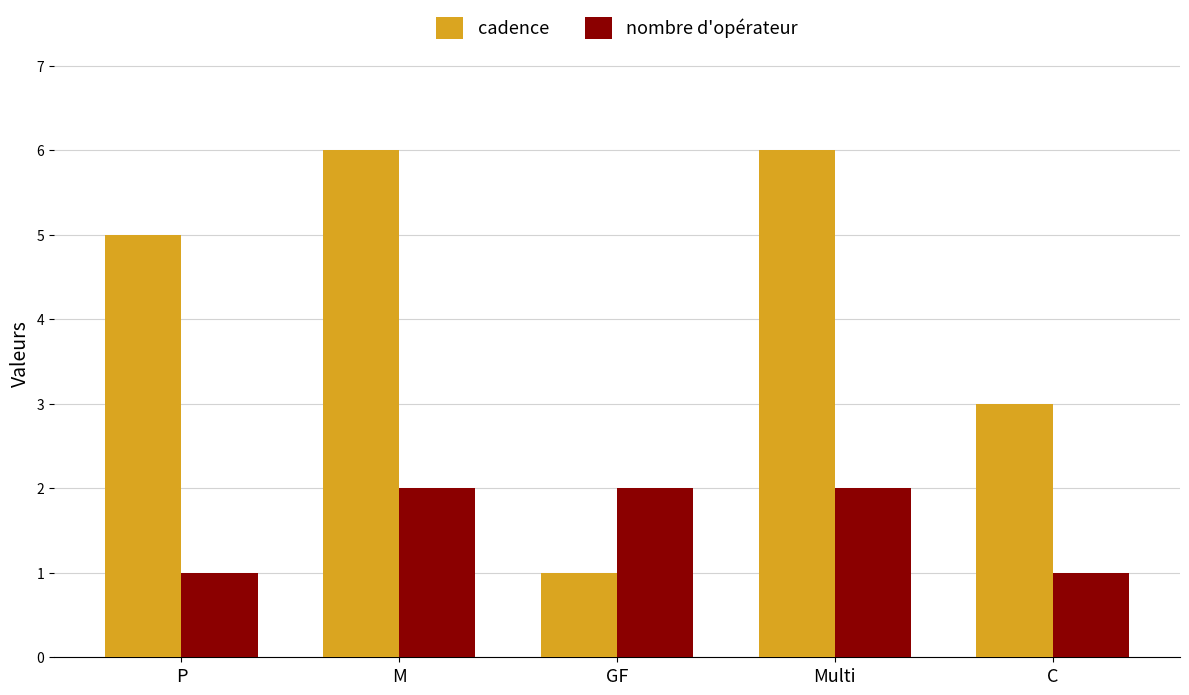

What is the label of the 3rd bar from the right?

GF